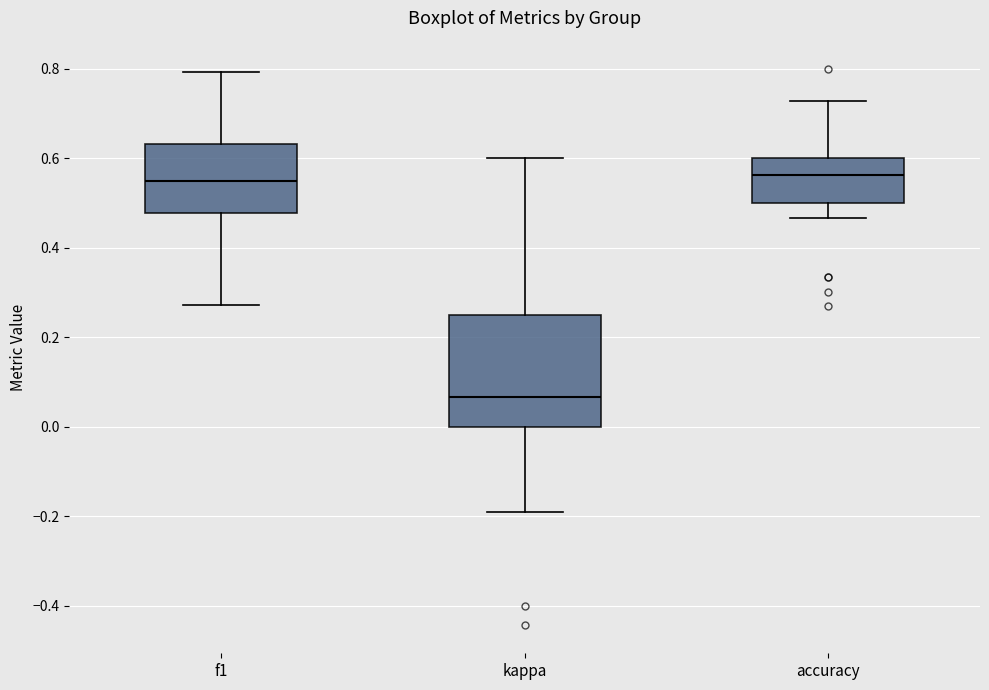

Reading left to right, read every box against the y-axis: the position of its median line, the range the box covers, and the ends of its whiskers. The values are not printed on the chart, so give them approximately, as read against the axis.

f1: median 0.54, box 0.48 to 0.64, whiskers 0.28 to 0.80
kappa: median 0.06, box 0.00 to 0.26, whiskers -0.20 to 0.60
accuracy: median 0.56, box 0.50 to 0.60, whiskers 0.46 to 0.72